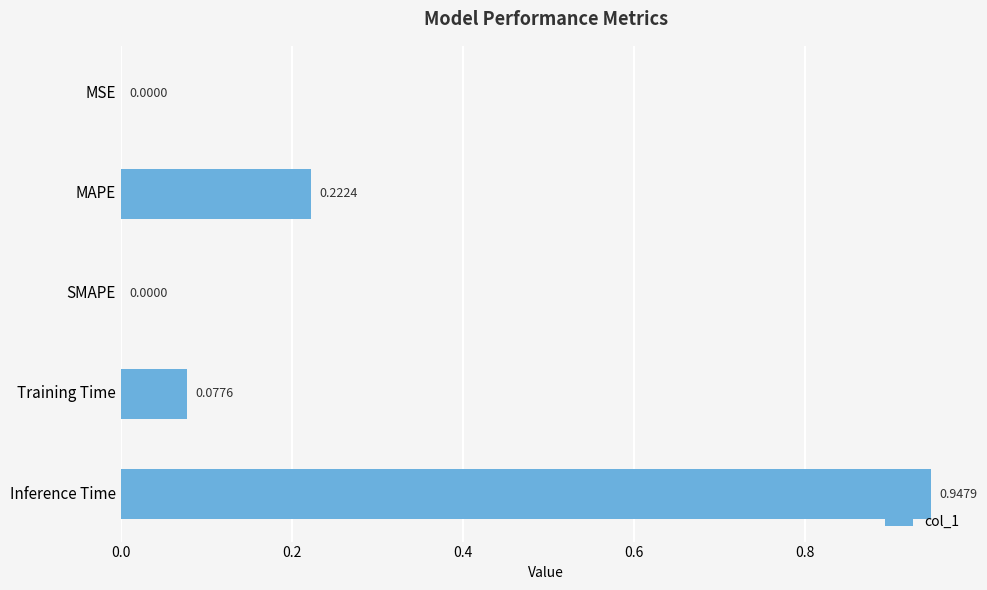

Which has a higher value, MAPE or Inference Time?

Inference Time